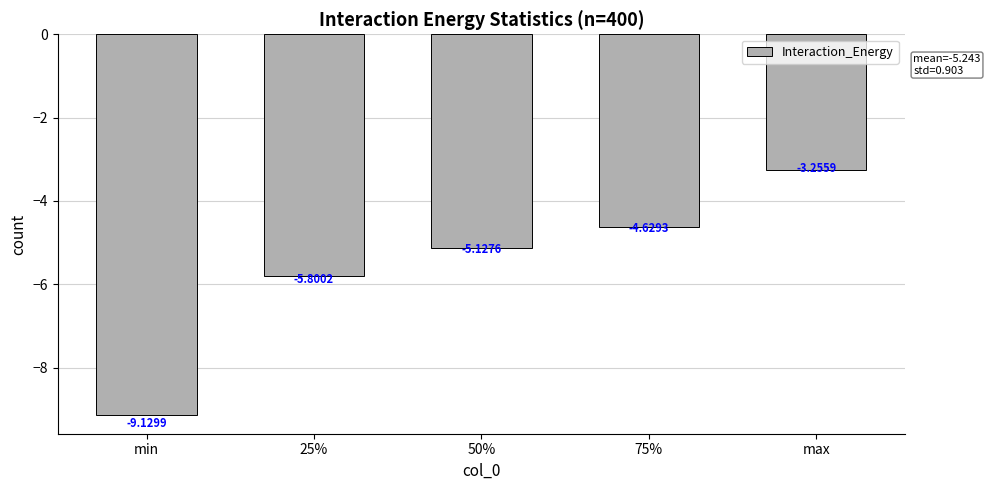

List the labels in order of value, smallest first.

min, 25%, 50%, 75%, max